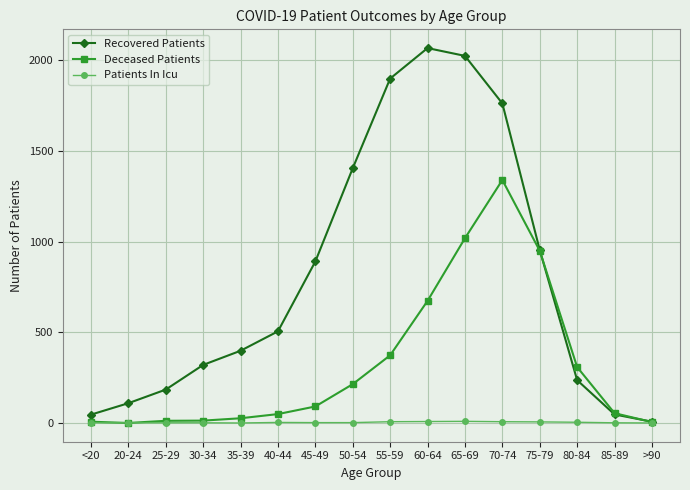

How many interior local peaks does the Recovered Patients series have?

1